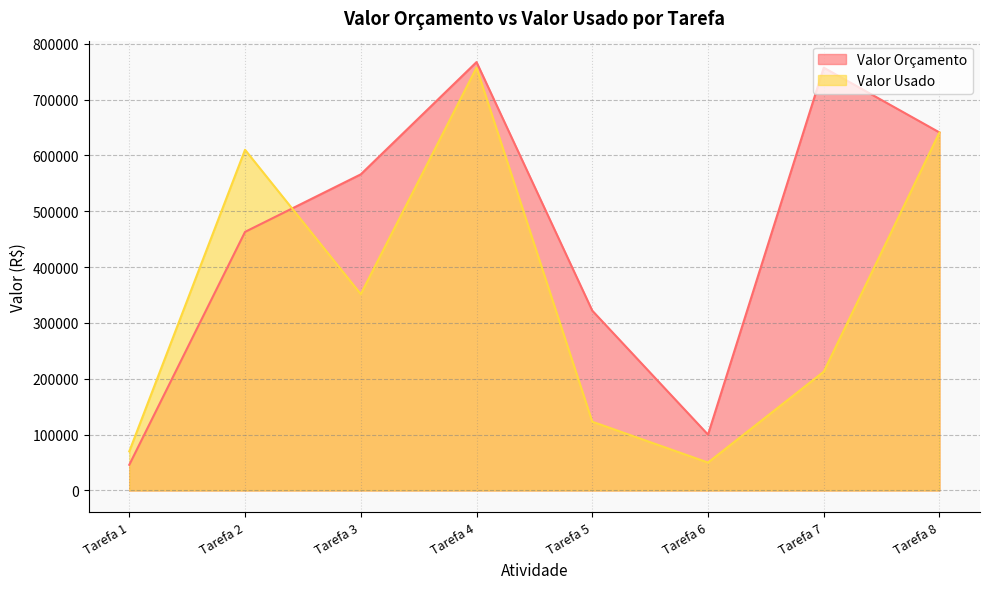

What value does the Valor Orçamento series have at Tarefa 1, to the nearest 10?

46000